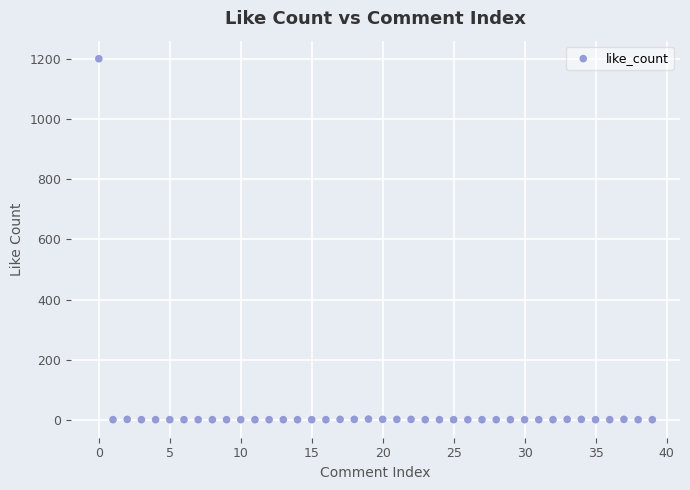

What is the range of Y values (max minus min)?

1202